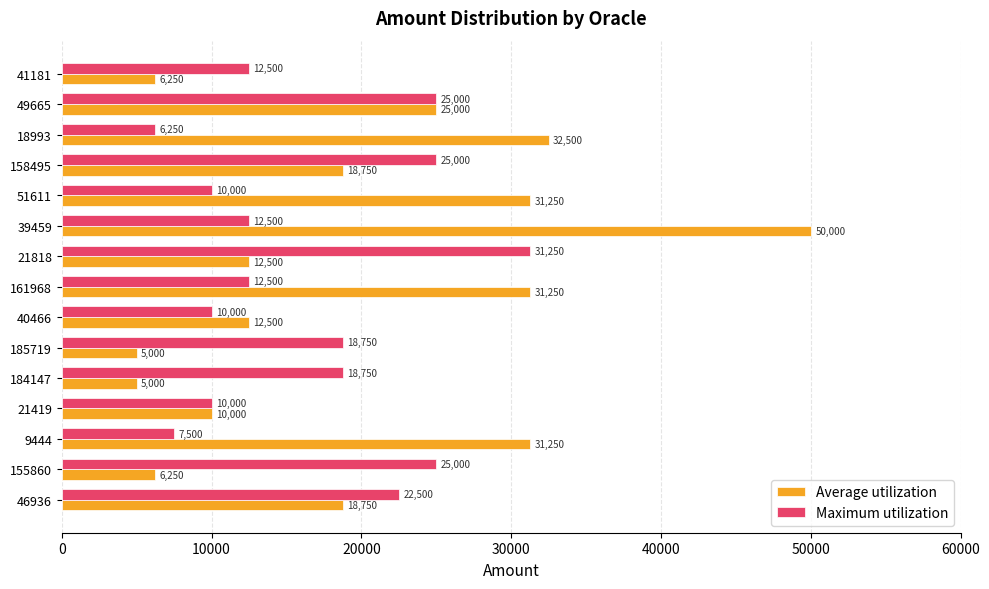

Which series has the largest total across all categories?

Average utilization